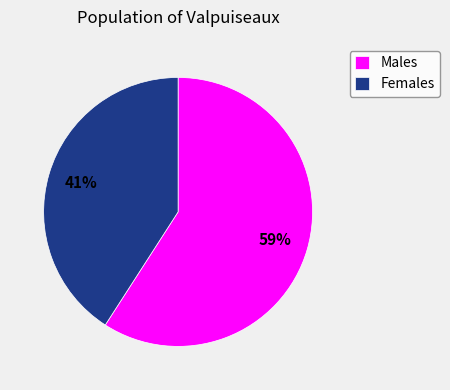

Which category has the smallest portion of the pie?

Females